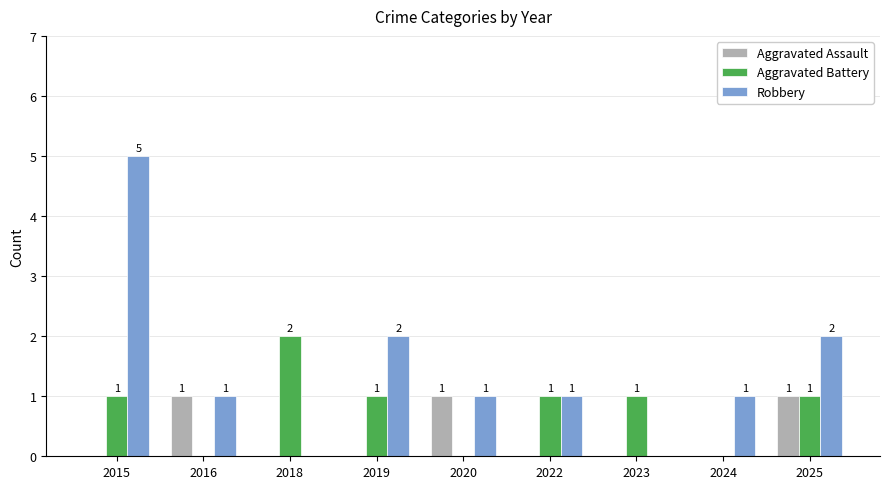

Which series has the largest total across all categories?

Robbery